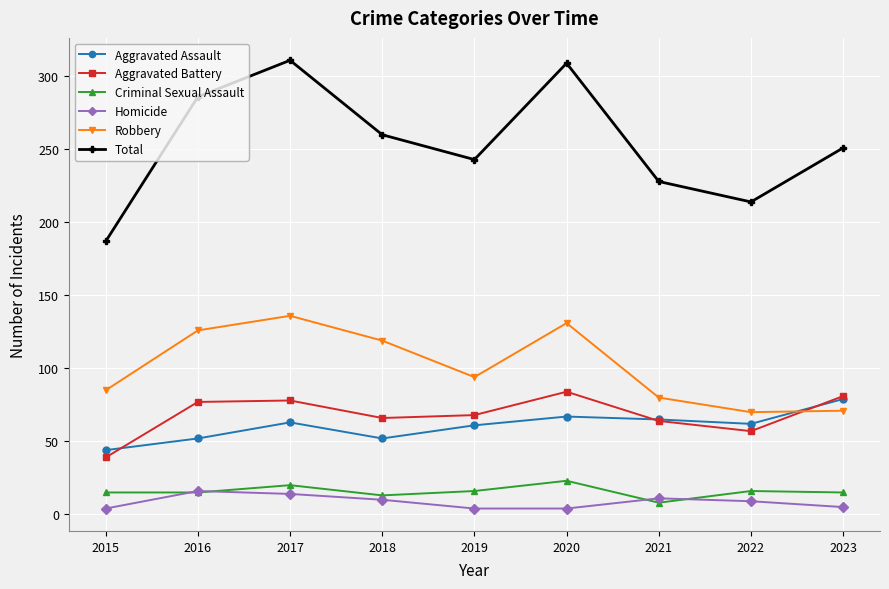

What is the greatest value displayed?

311